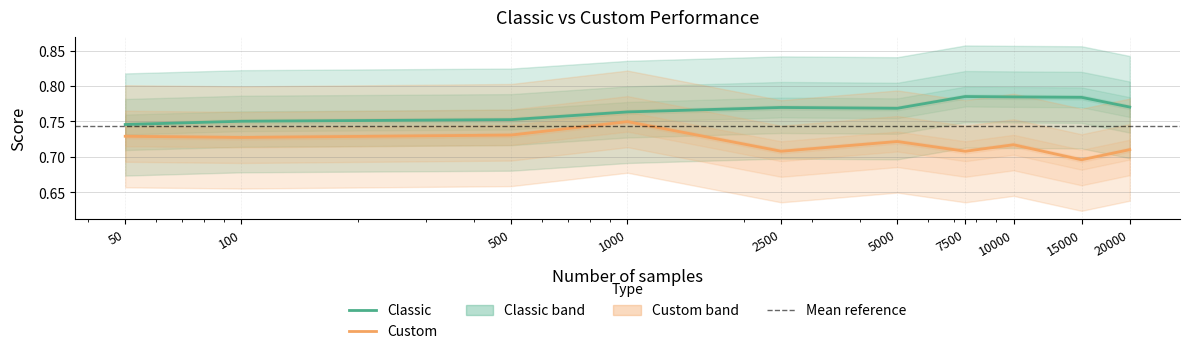

At which category is the sum across all series the highest?

1000